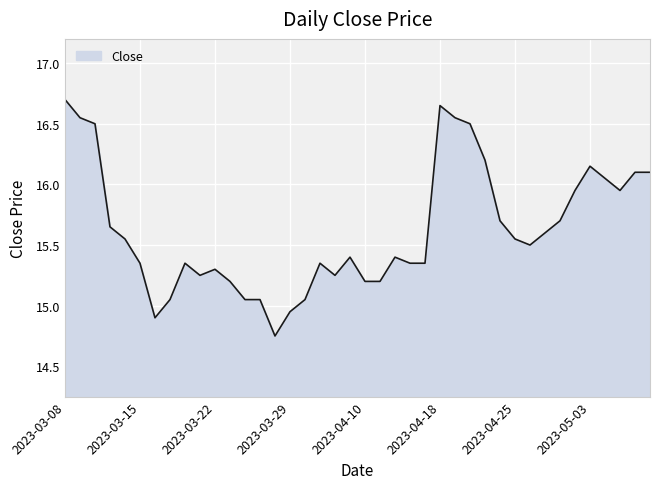

Does the chart have visible grid lines?

Yes